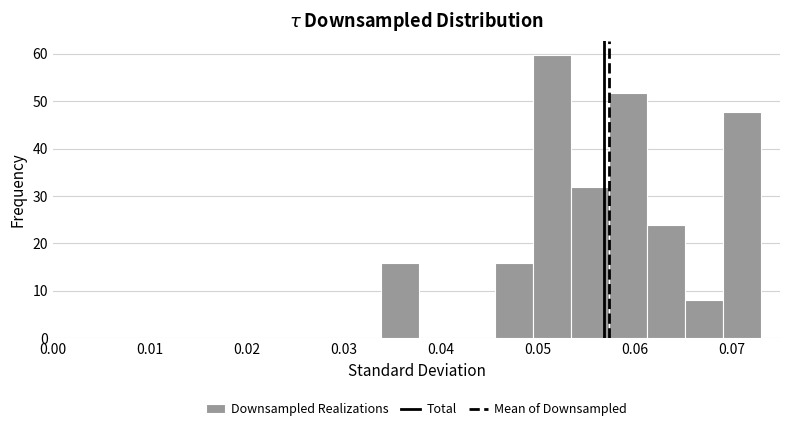

Around what value on the x-axis is the tallest bar? Give the approximate position of its centre, as read against the axis.

0.051